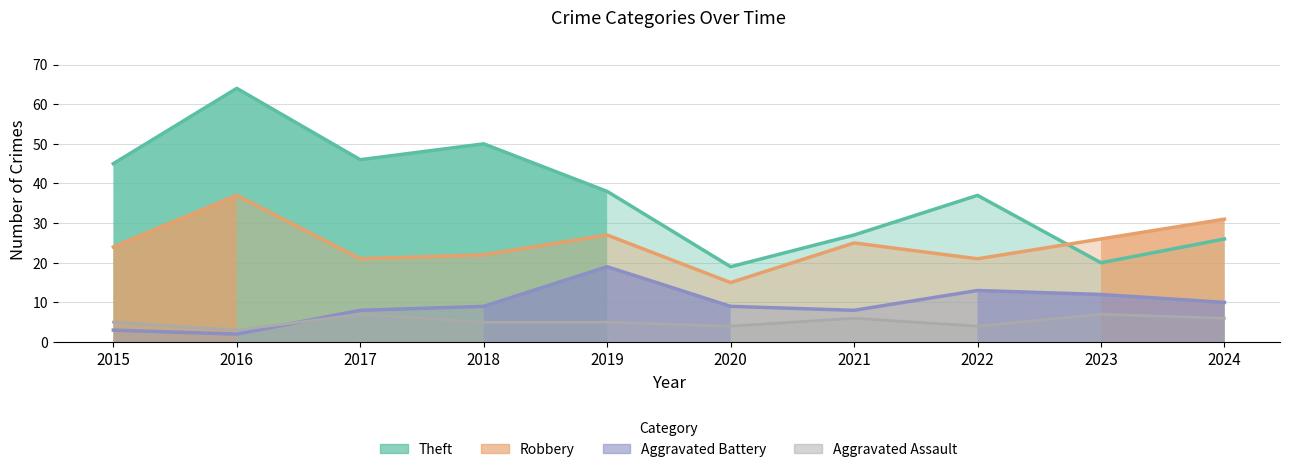

How many lines are shown in the chart?

4